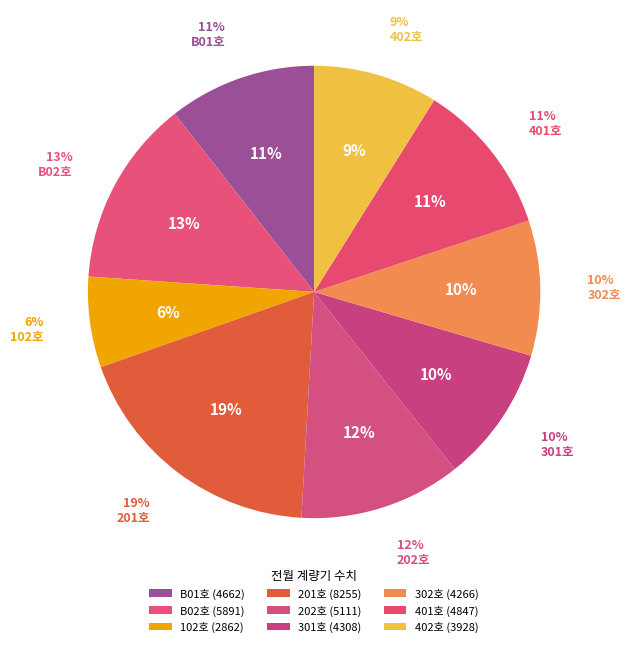

What percentage is the 402호 slice, to the nearest percent?

9%